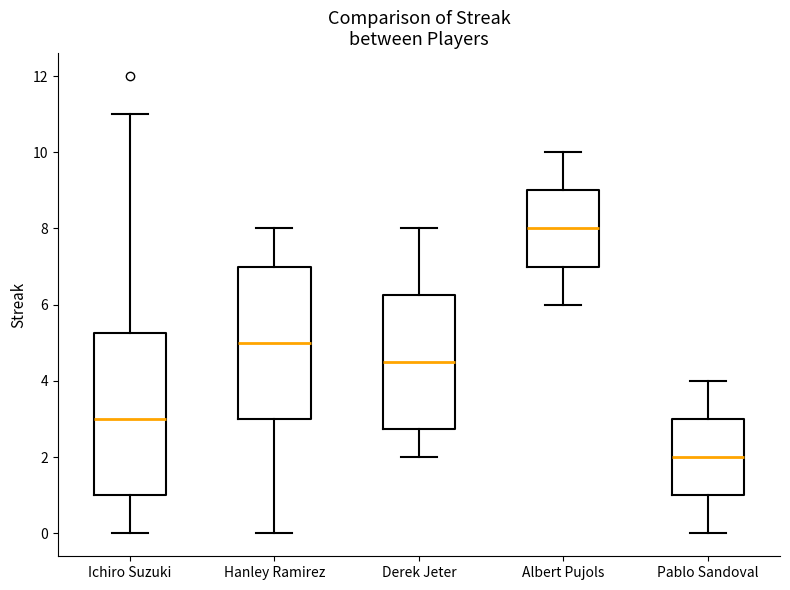

Where does the lower whisker of the box for Derek Jeter end on the y-axis? The values are not printed on the chart, so give them approximately, as read against the axis.

2.0